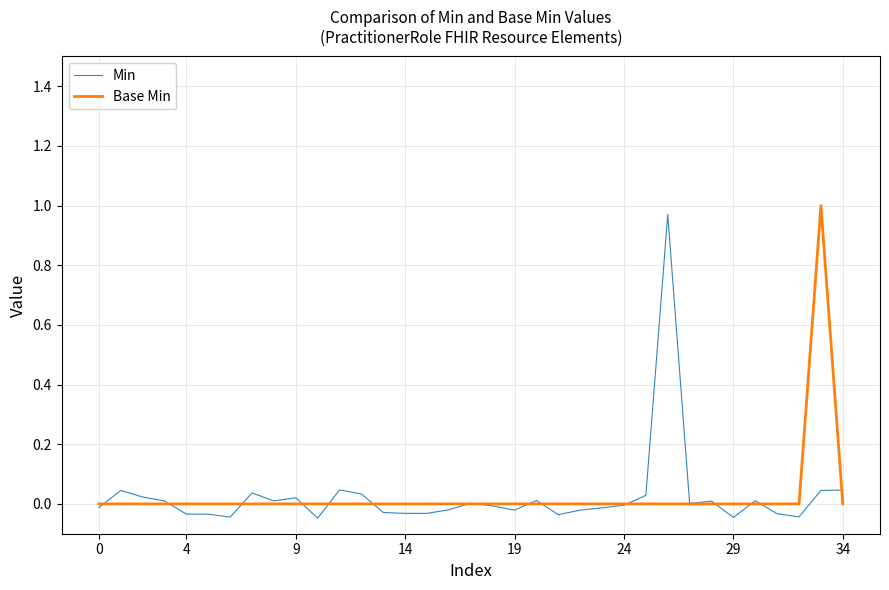

Rank the series by their maximum value, from highest to lowest.

Base Min, Min